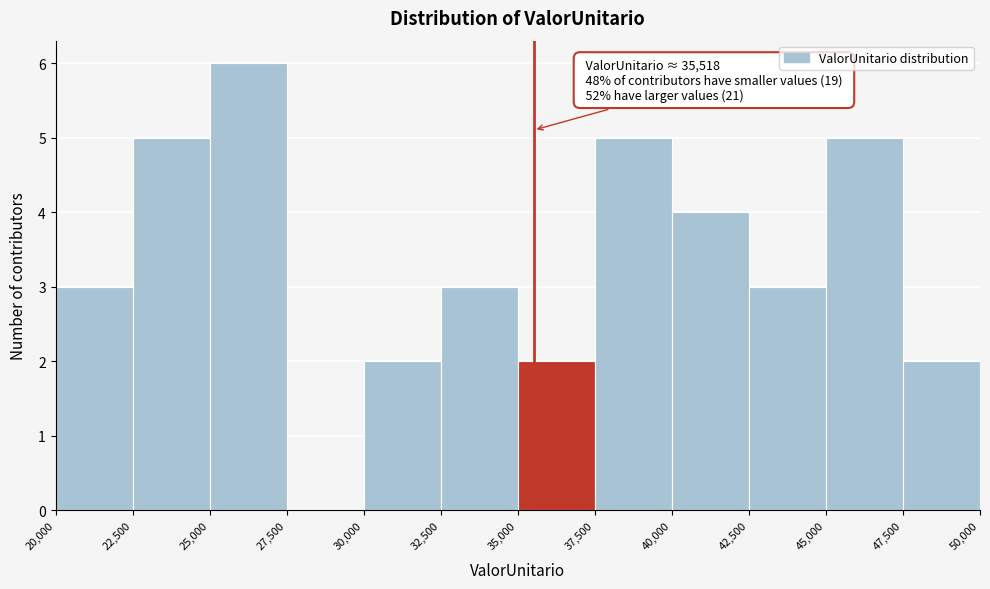

Which range on the x-axis has the tallest bar?

25,000 to 27,500